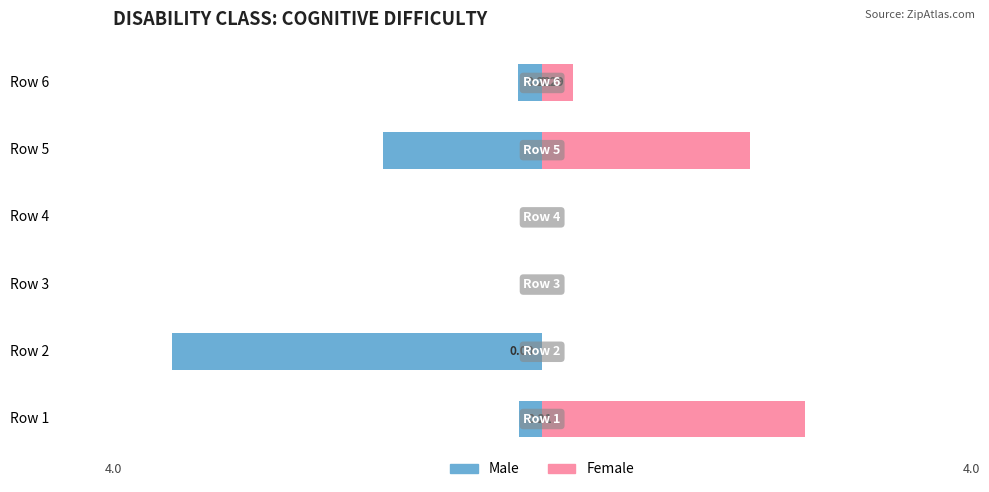

Does the chart contain any negative values?

Yes